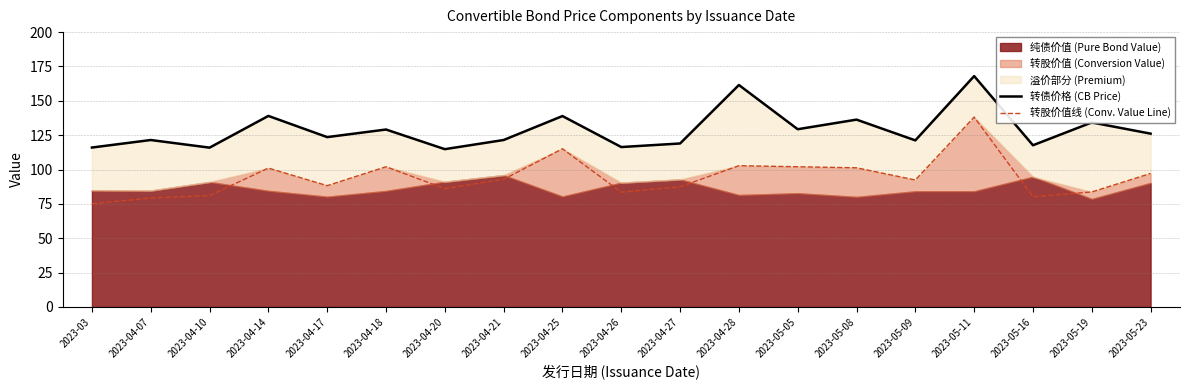

What is the maximum value shown in the chart?

168.0